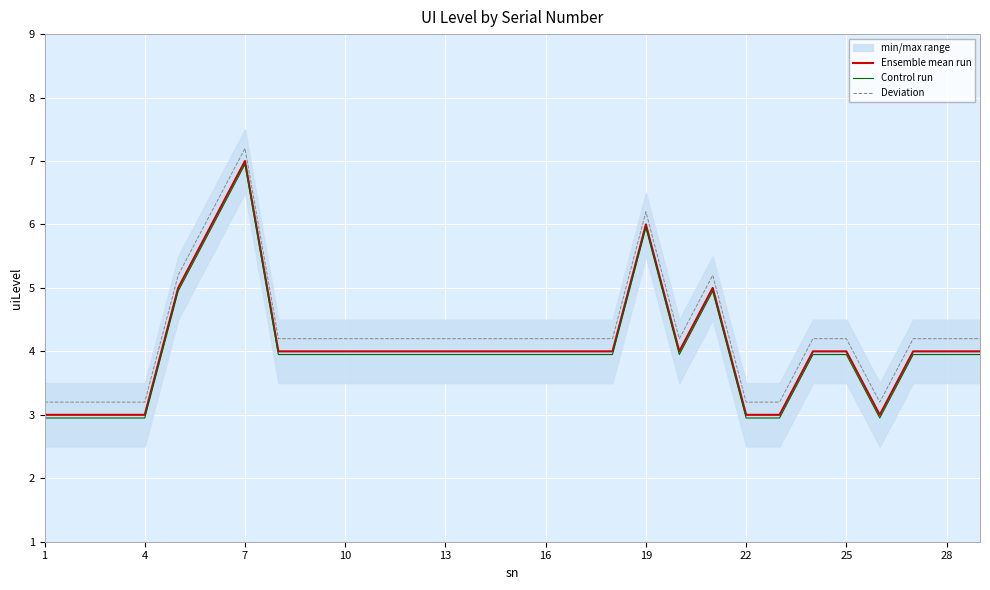

What is the average value of the Deviation series?

4.3